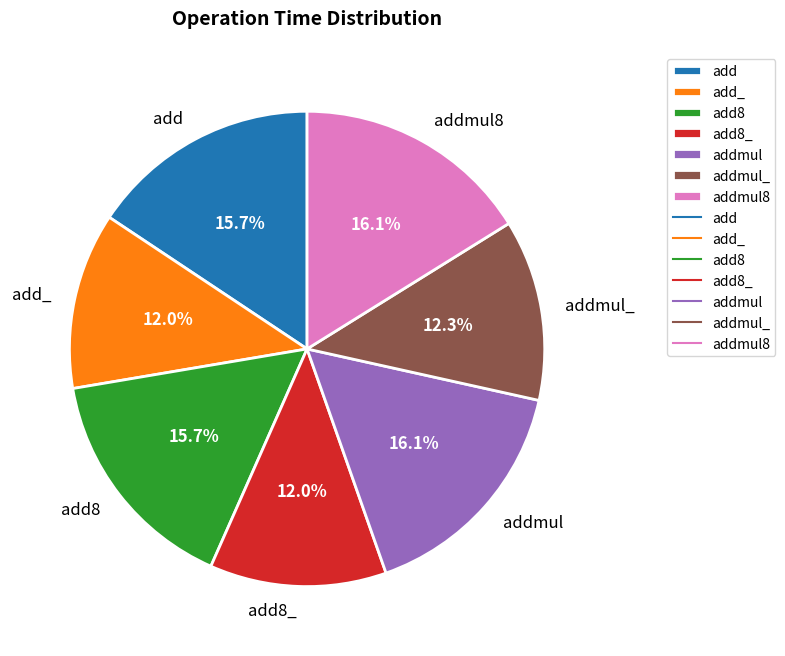

What percentage do add and add8 together represent?

31.4%